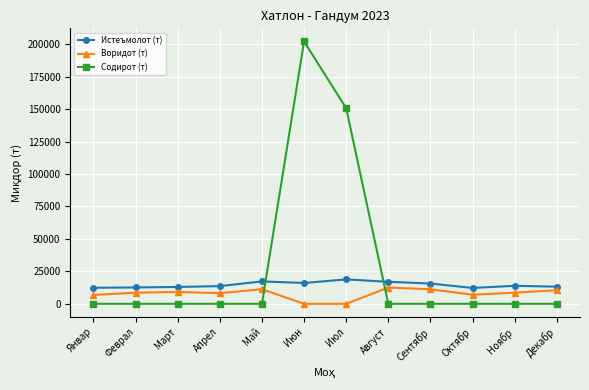

What are all the series names shown in the legend?

Истеъмолот (т), Воридот (т), Содирот (т)